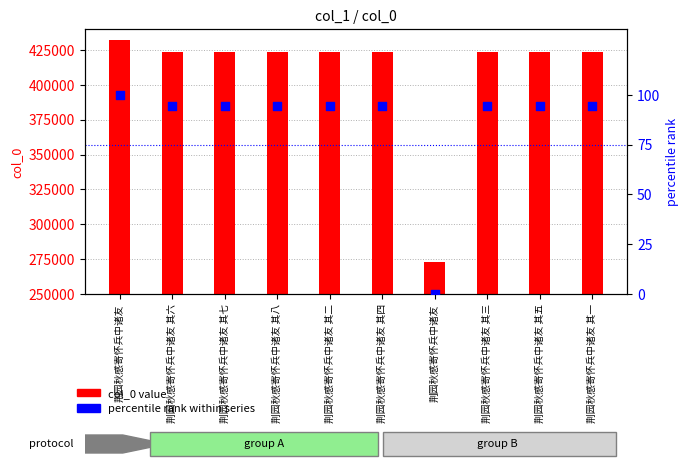

At which category is the sum across all series the highest?

荆园秋感寄怀兵中诸友